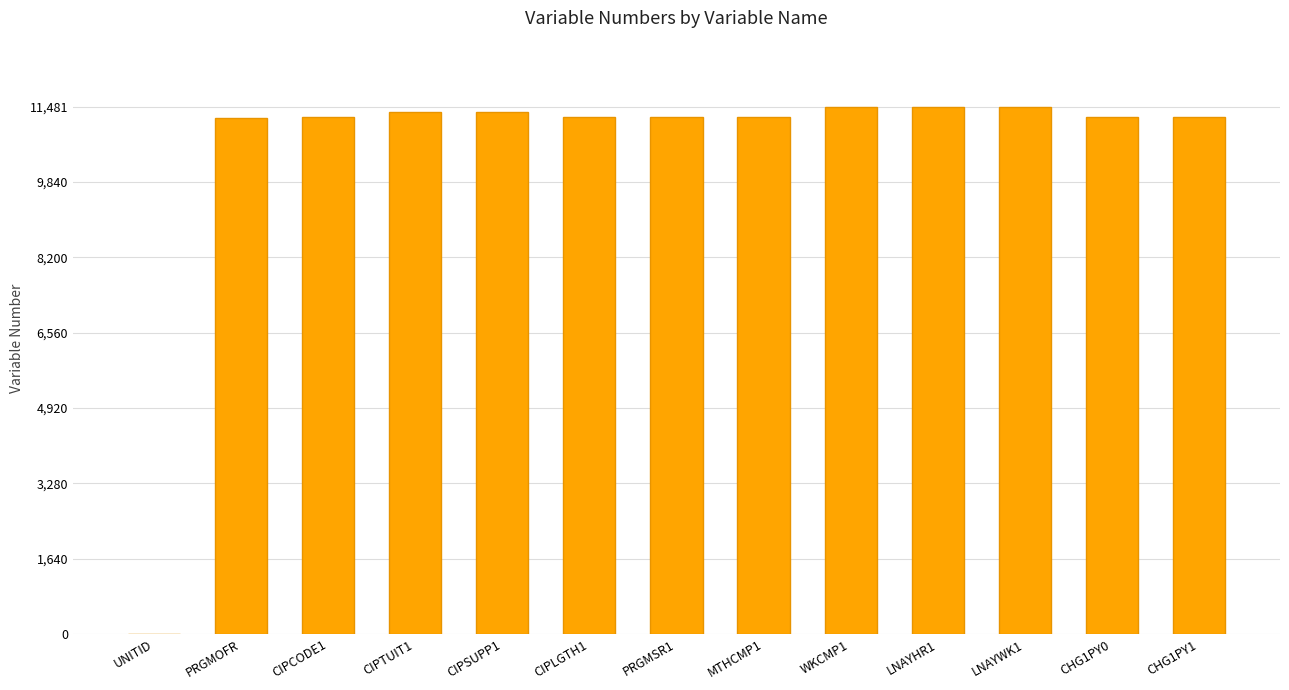

Which has a higher value, LNAYWK1 or CIPLGTH1?

LNAYWK1